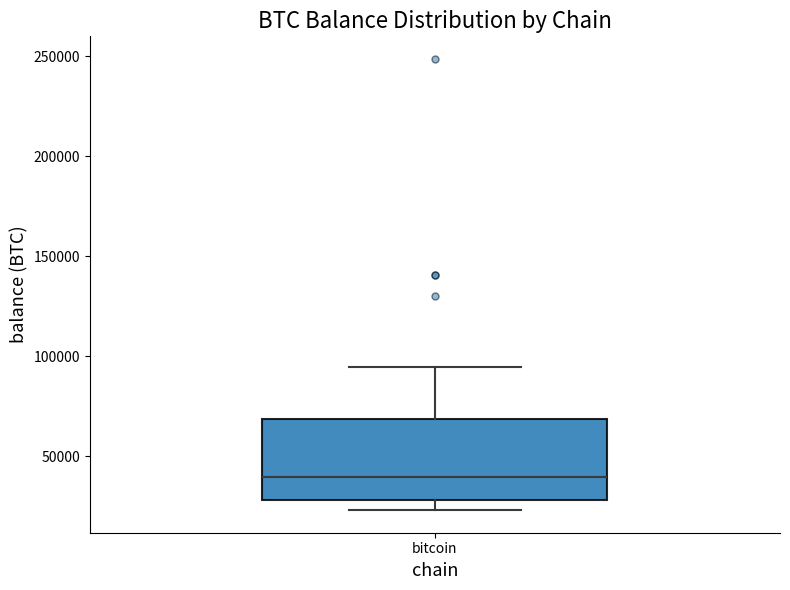

Transcribe this box plot: give where the median line is, the range the box spans, and where the two whiskers end, as read against the y-axis. The values are not printed on the chart, so give them approximately, as read against the axis.

median 40000, box 30000 to 70000, whiskers 25000 to 95000